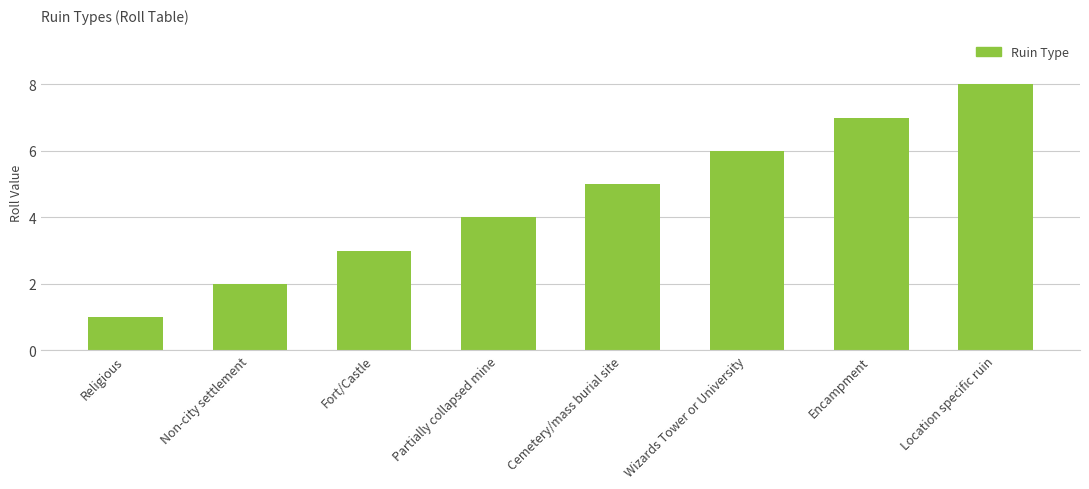

List the labels in order of value, smallest first.

Religious, Non-city settlement, Fort/Castle, Partially collapsed mine, Cemetery/mass burial site, Wizards Tower or University, Encampment, Location specific ruin